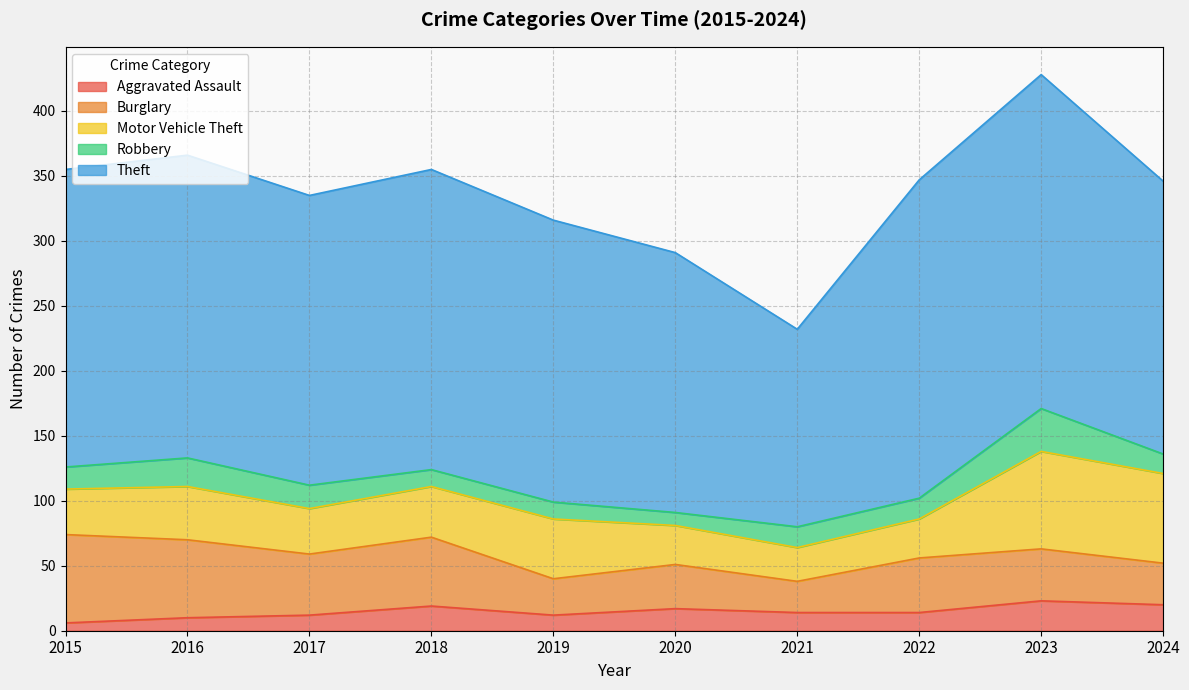

At which label is Motor Vehicle Theft closest to 50?

2019